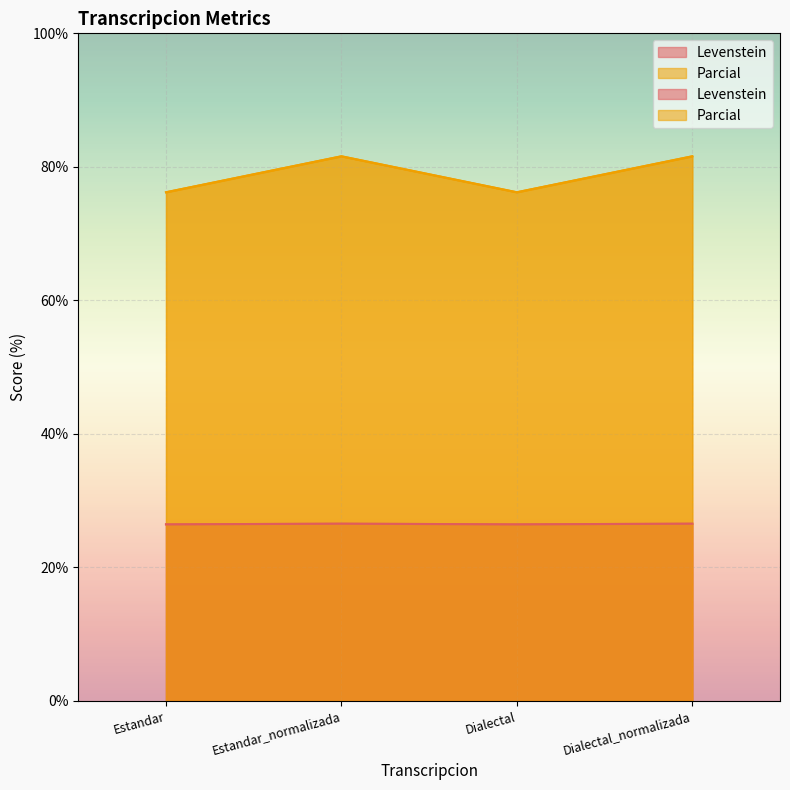

Reading left to right, list all the values displayed in this chart.

Levenstein: Estandar=76.2	Estandar_normalizada=81.6	Dialectal=76.2	Dialectal_normalizada=81.6
Parcial: Estandar=26.4	Estandar_normalizada=26.5	Dialectal=26.4	Dialectal_normalizada=26.5